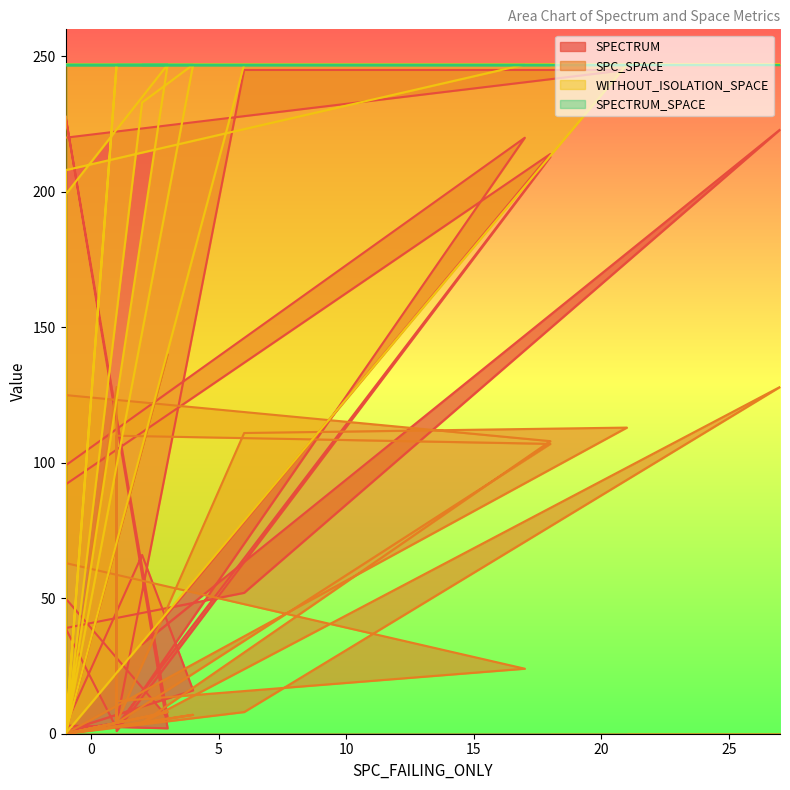

What is the difference between the maximum and minimum values in the SPC_SPACE series?

140